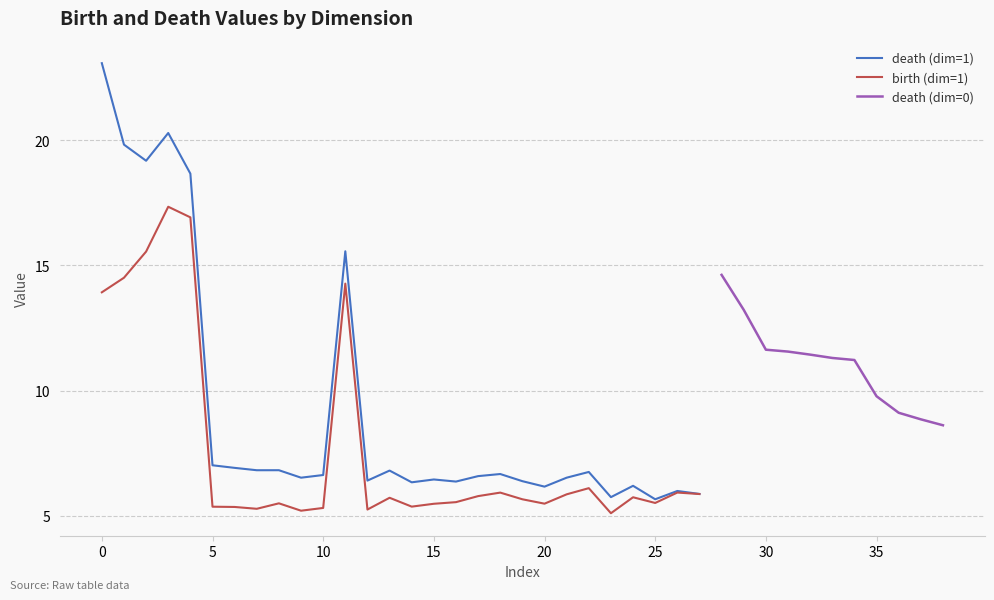

Reading left to right, transcribe all the data shown in this chart.

birth: 13.9	14.5	15.6	17.3	16.9	5.4	5.3	5.3	5.5	5.2	5.3	14.3	5.2	5.7	5.4	5.5	5.5	5.8	5.9	5.7	5.5	5.9	6.1	5.1	5.7	5.5	5.9	5.9
death: 23.1	19.8	19.2	20.3	18.7	7.0	6.9	6.8	6.8	6.5	6.6	15.6	6.4	6.8	6.3	6.4	6.4	6.6	6.7	6.4	6.2	6.5	6.7	5.7	6.2	5.7	6.0	5.9